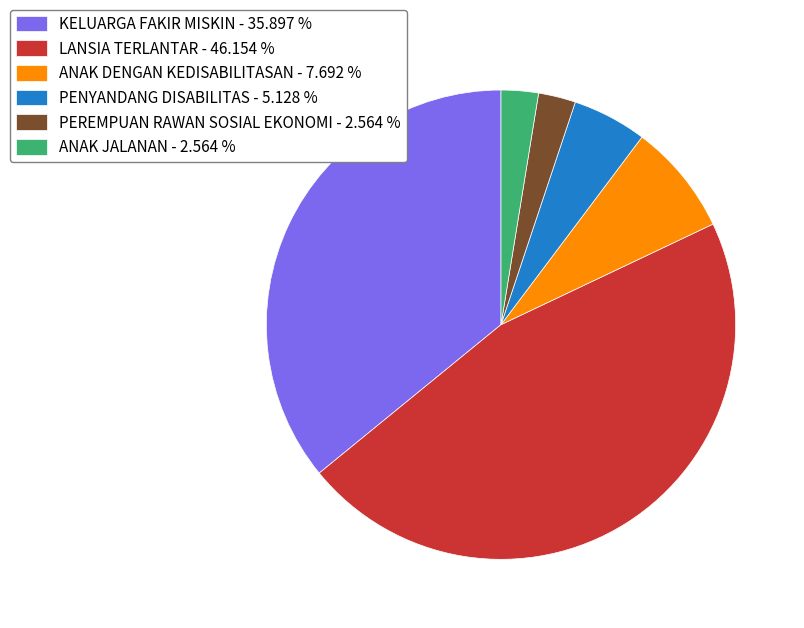

Combined, do PENYANDANG DISABILITAS - 5.128 % and KELUARGA FAKIR MISKIN - 35.897 % account for over 50%?

No